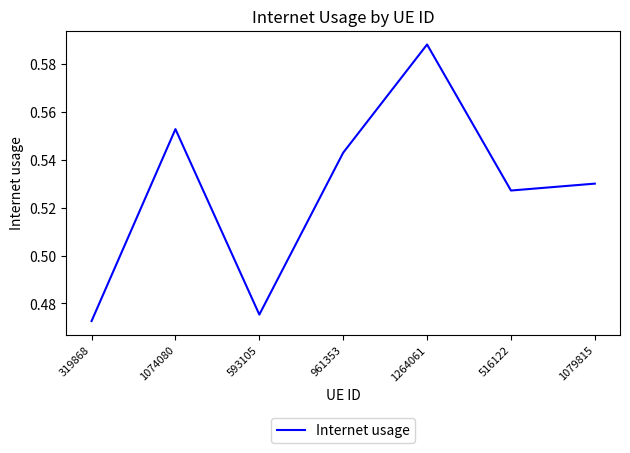

What position from the left is 1264061?

5